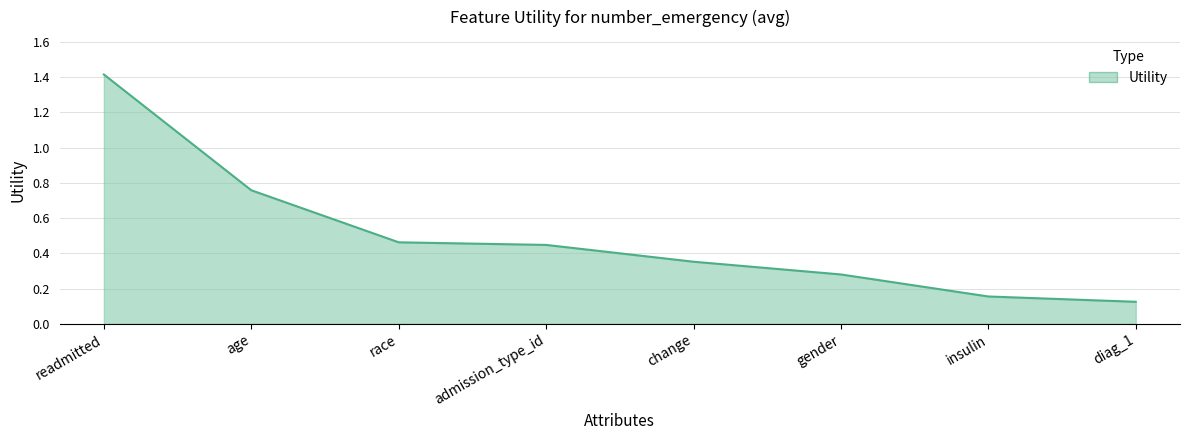

True or false: the data has more than 2 interior local peaks.

False